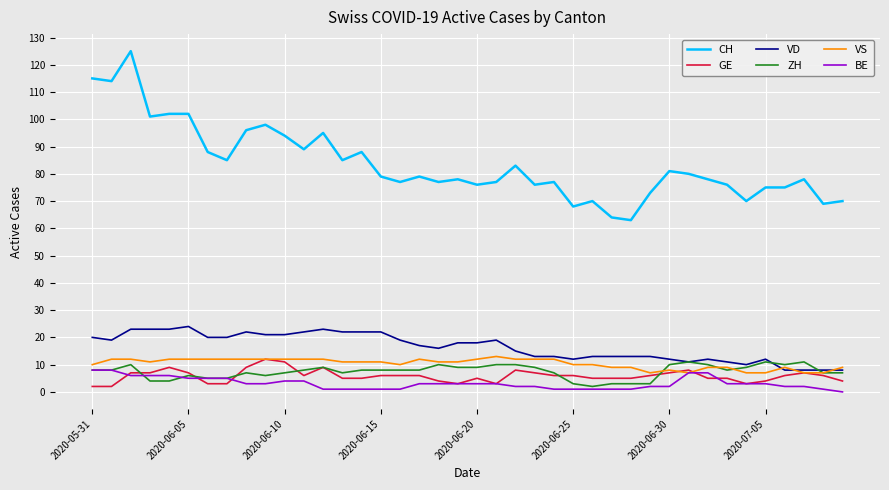

Which series has the largest total across all categories?

CH